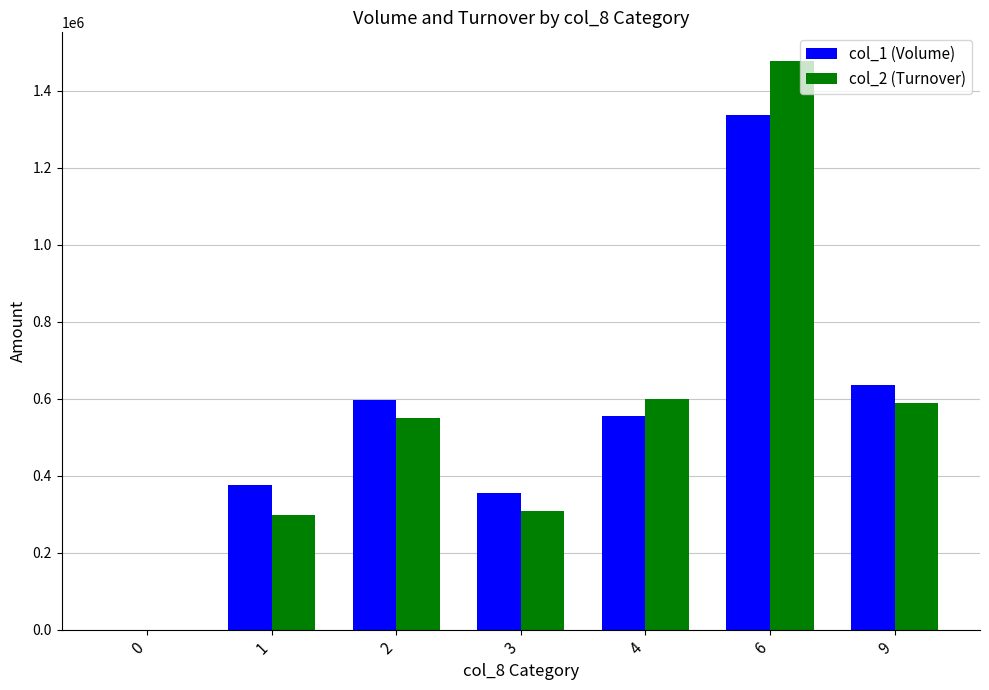

Where is col_1 (Volume) nearest to the value 669000?

9